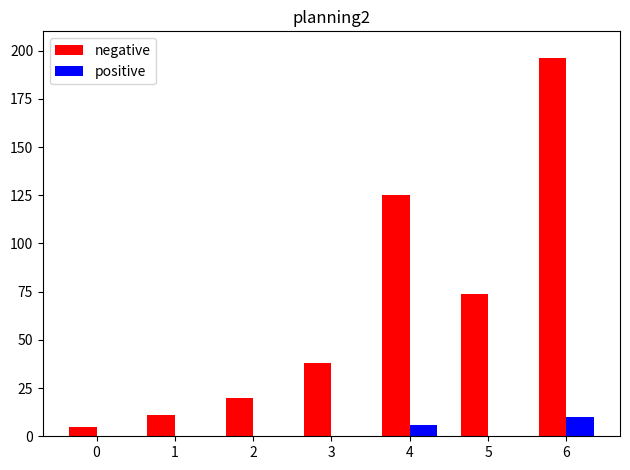

What is the spread (max minus min) of values at 2?

20